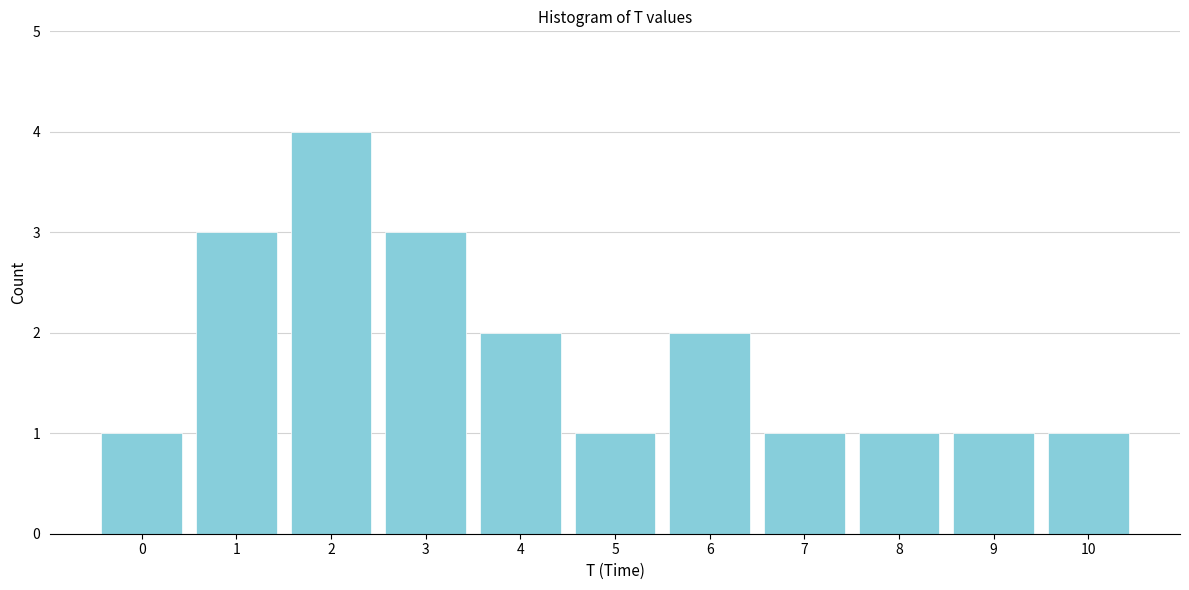

Reading left to right, list all the values displayed in this chart.

0=1	1=3	2=4	3=3	4=2	5=1	6=2	7=1	8=1	9=1	10=1